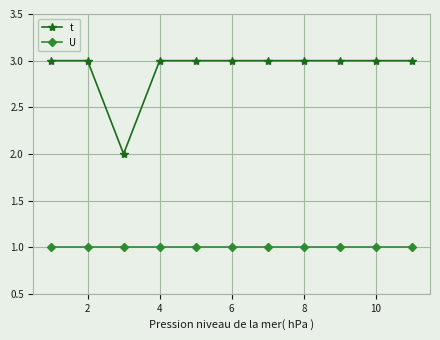

List the series in order of their peak value, highest first.

t, U